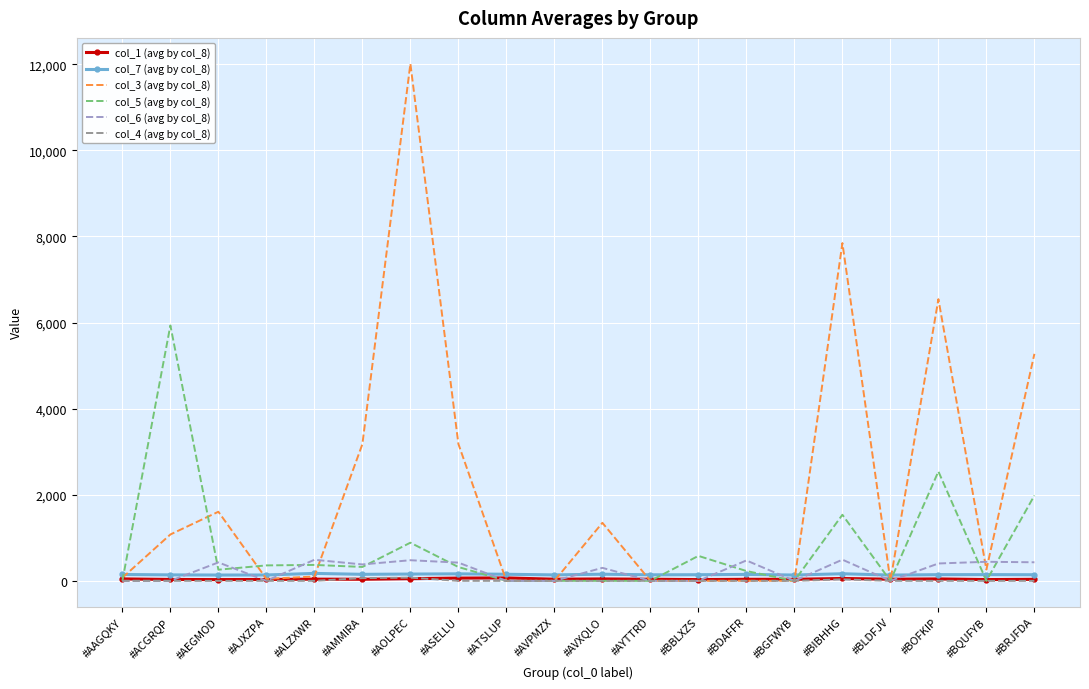

What is the maximum value shown in the chart?

12011.9